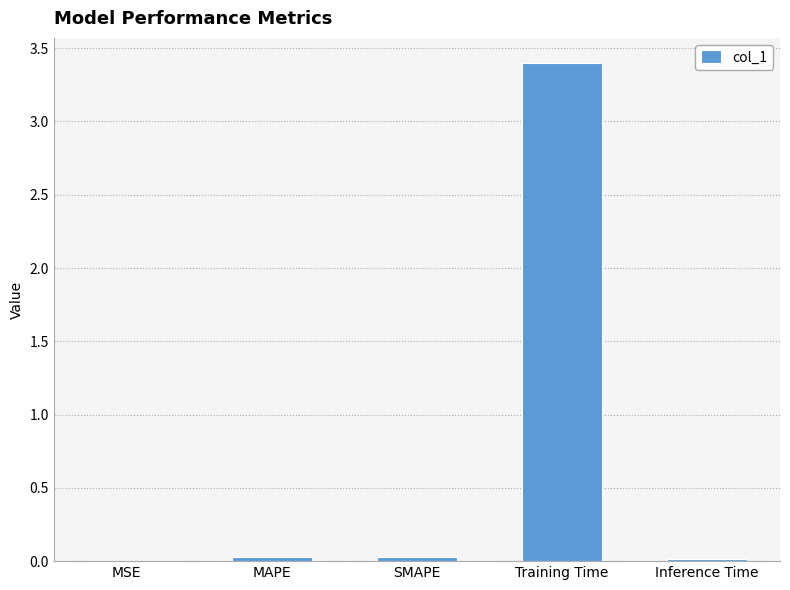

What is the sum of all values?

3.5